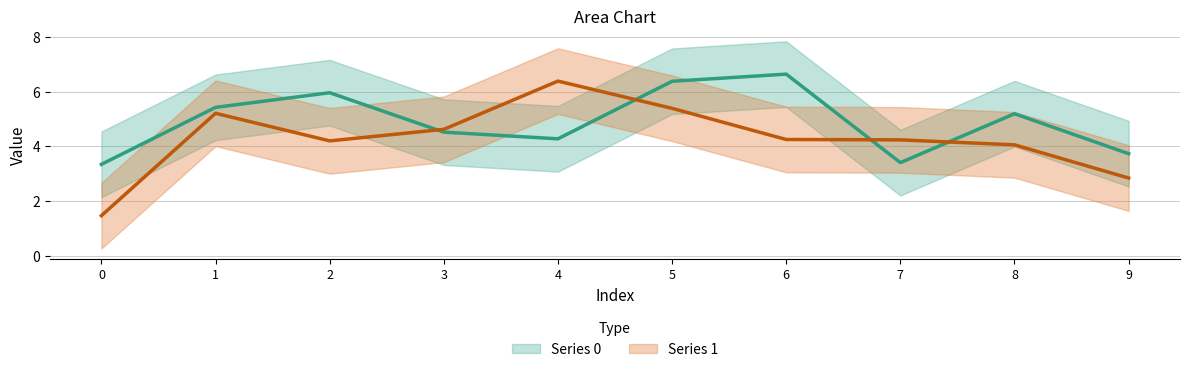

Does the chart display data point markers on the line(s)?

No